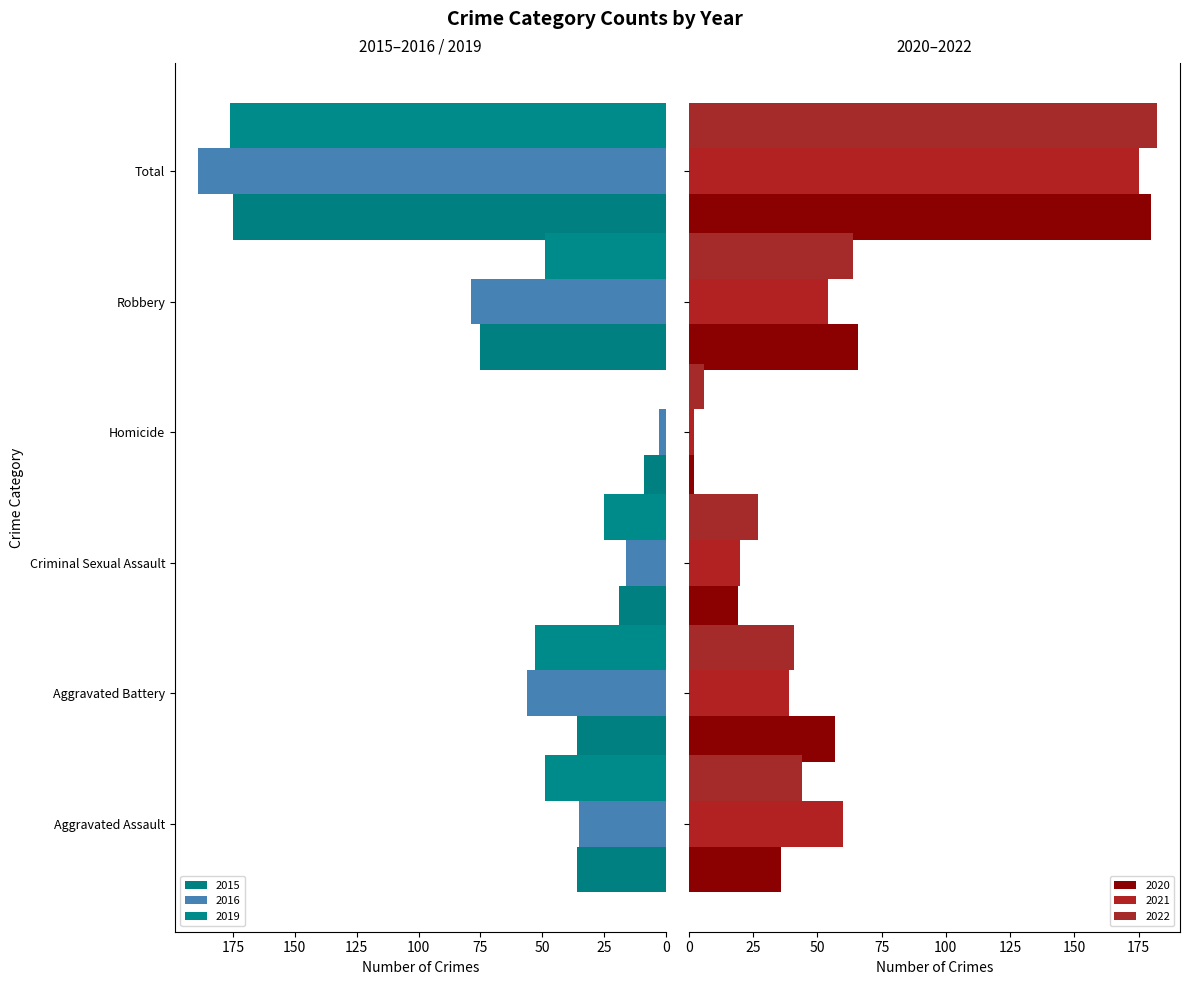

How many categories are shown in the chart?

6